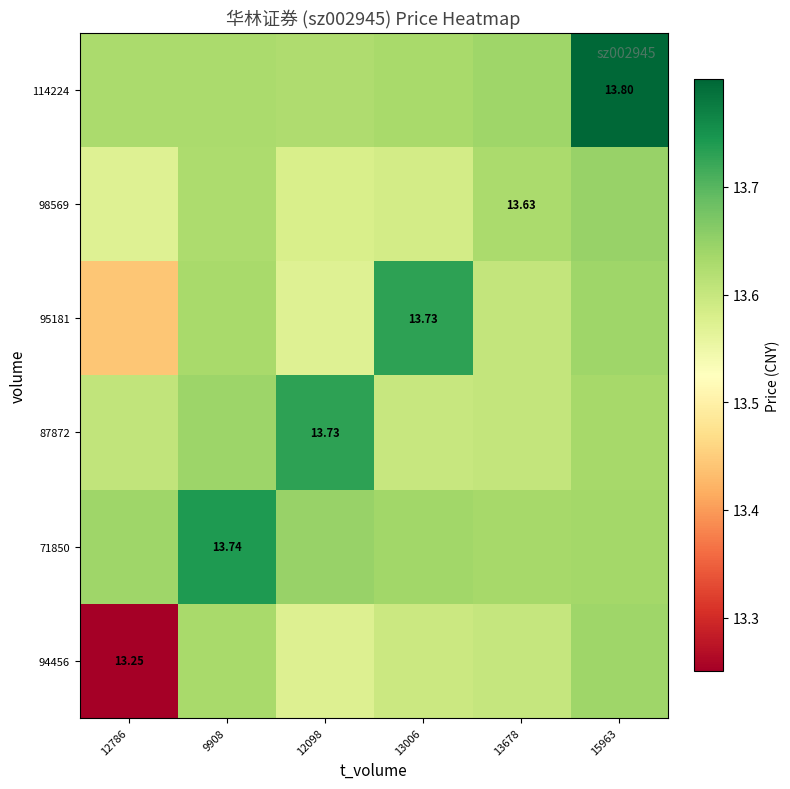

What is the greatest value displayed?

13.8